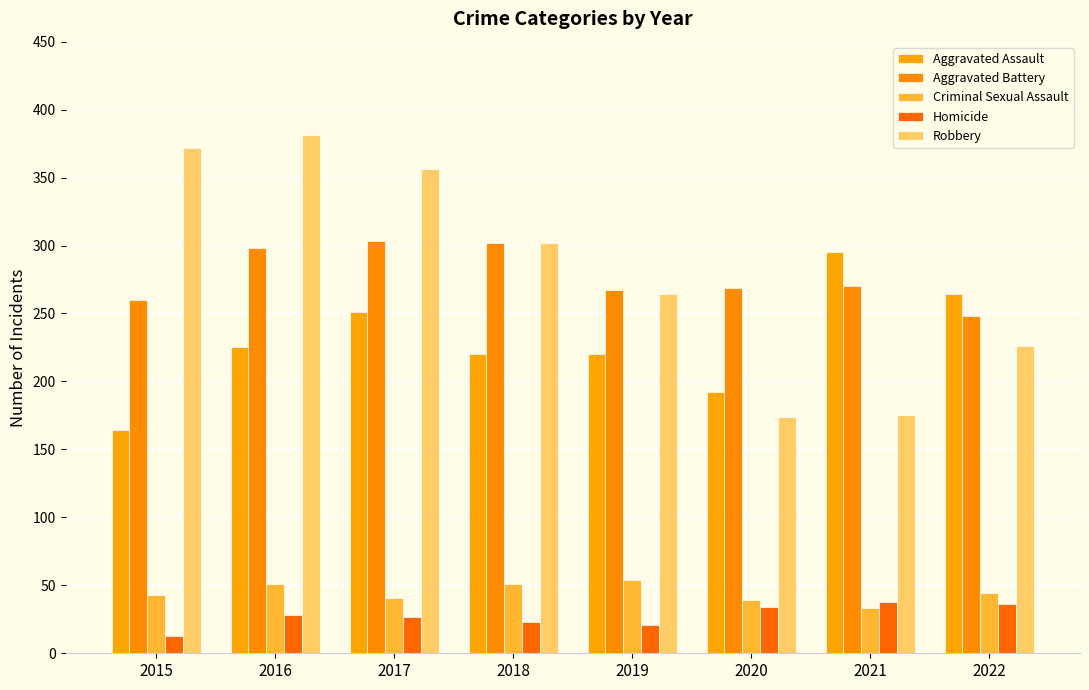

What is the smallest value displayed?

13